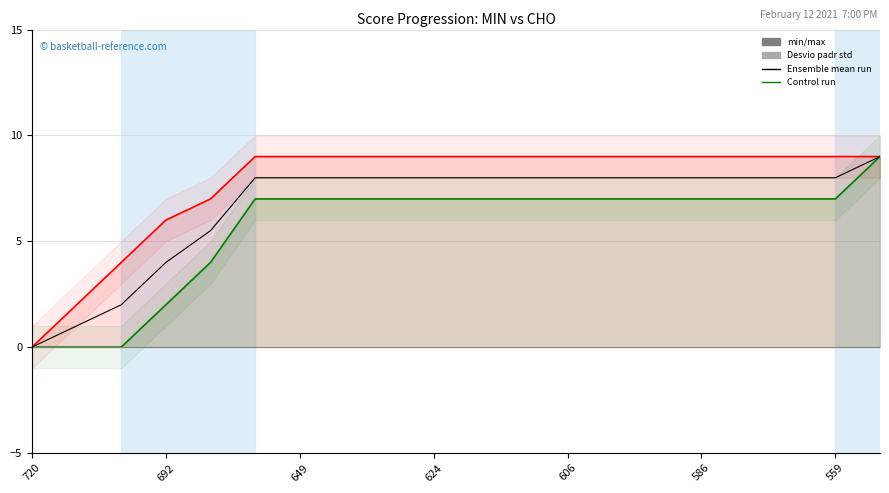

What is the sum of all Ensemble mean run values?

133.5